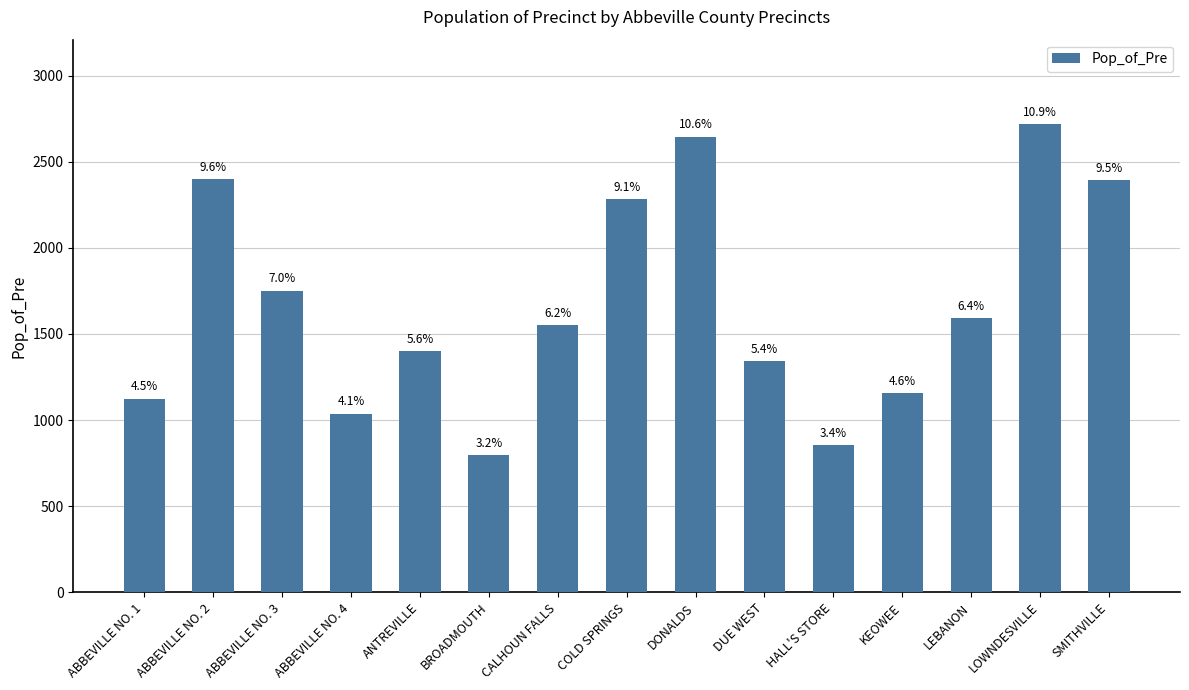

Does the chart contain any negative values?

No